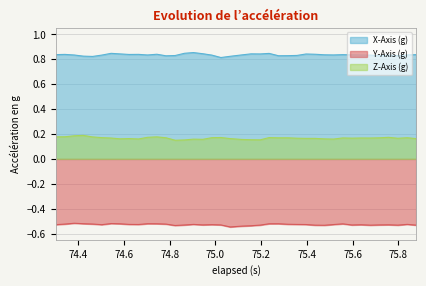

Which series has the largest total across all categories?

X-Axis (g)